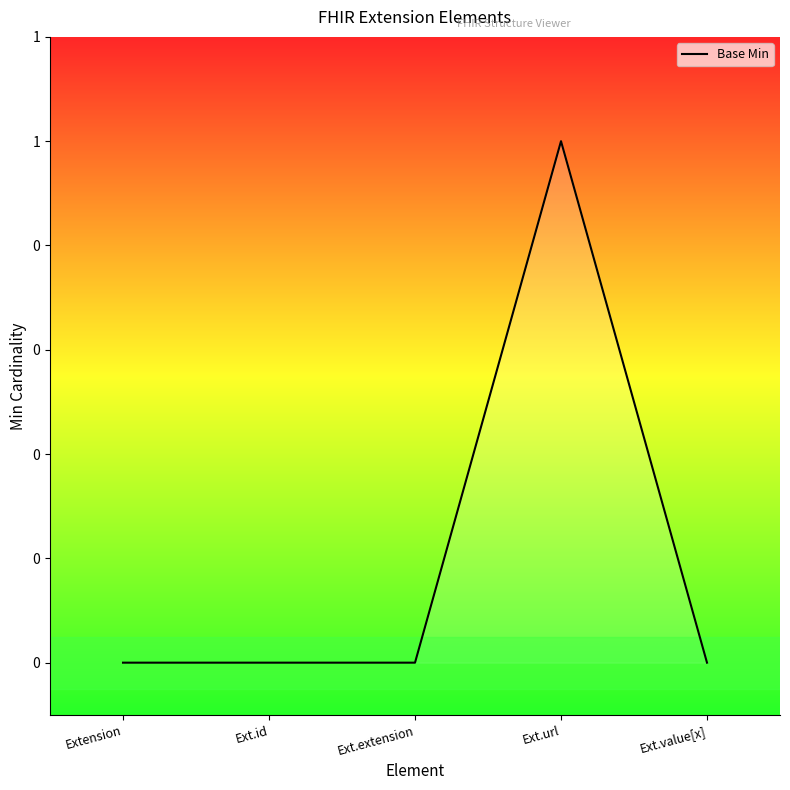

What is the label of the 2nd point from the left?

Ext.id